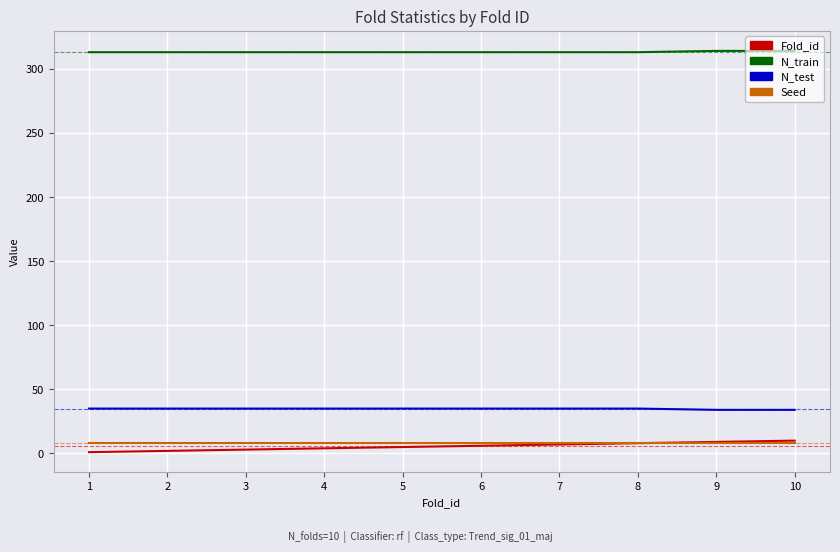

Which series has the largest range (max minus min)?

Fold_id